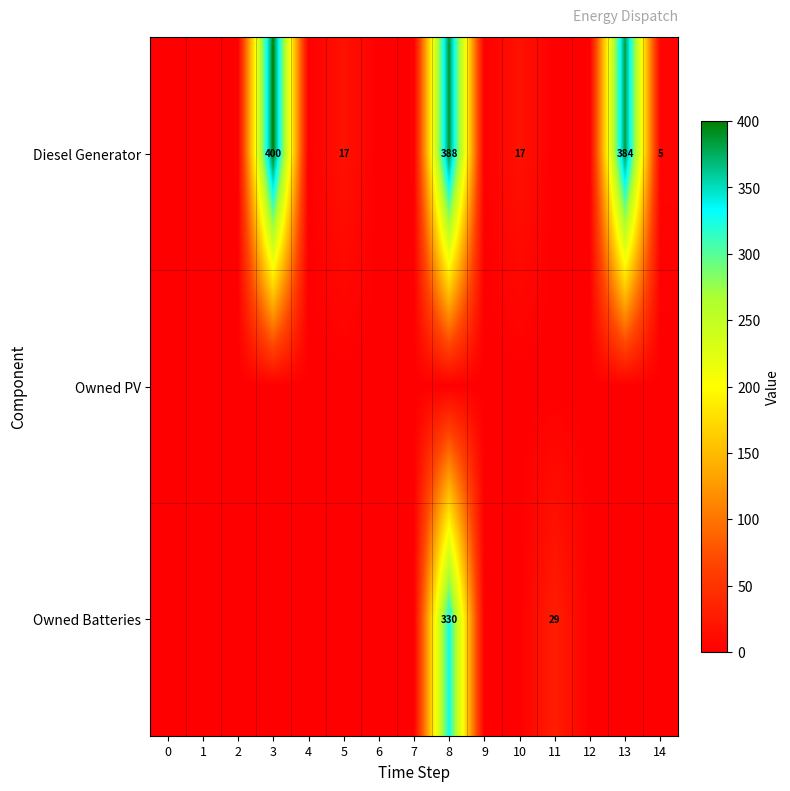

Which has a higher value, 14 or 11?

14